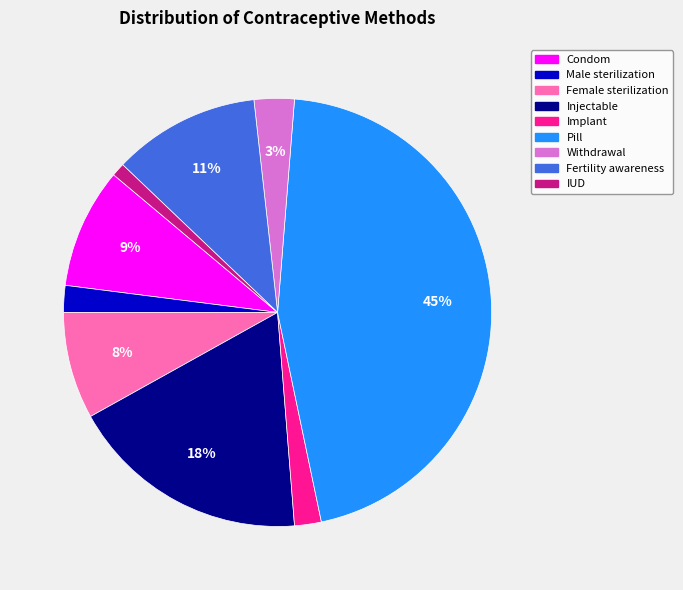

Which category has the smallest portion of the pie?

IUD